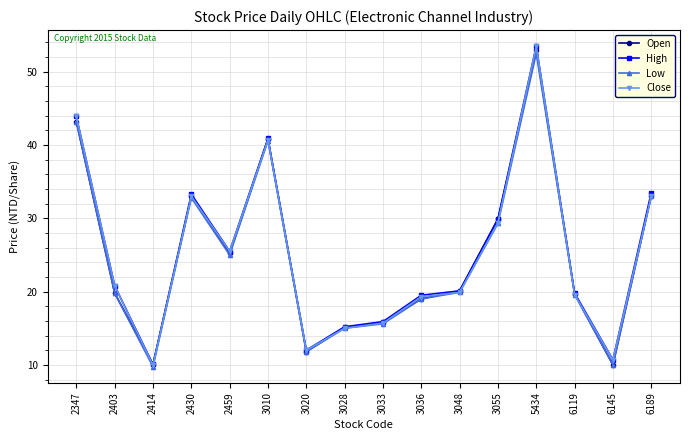

True or false: Low has a value of 15.0 at 3028.

True